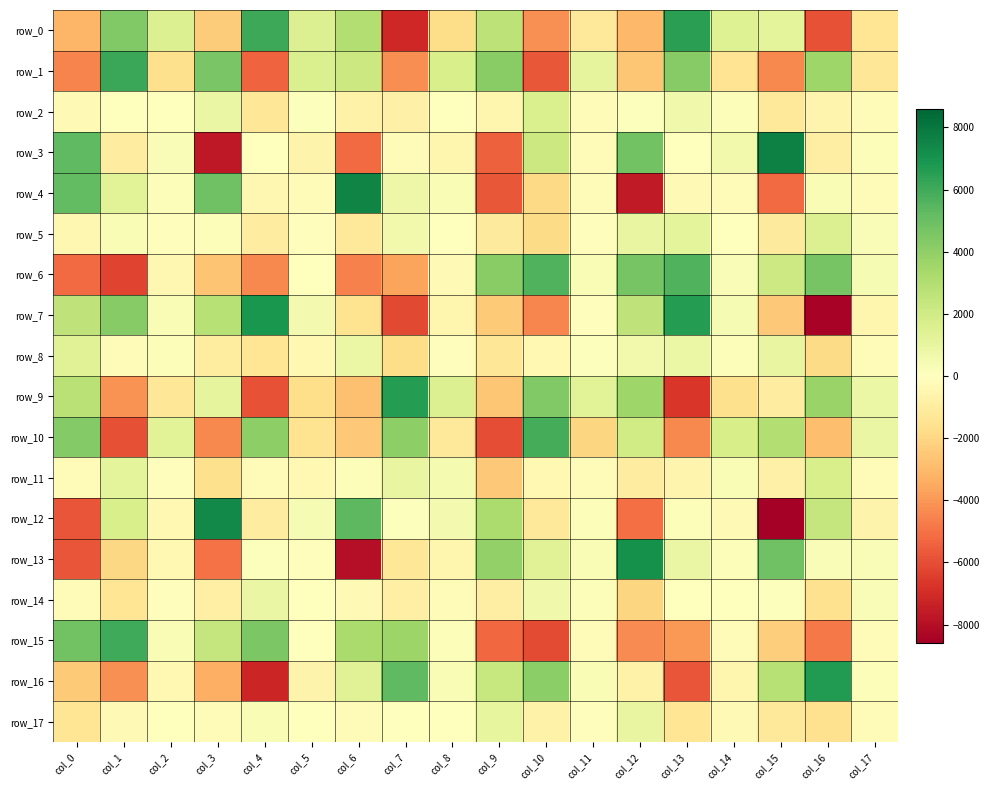

How many values in row_14 are above zero?

5